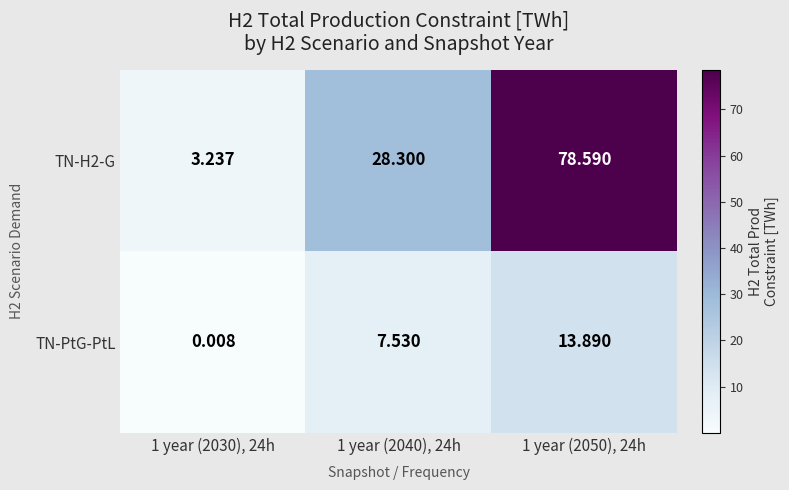

Is the value of TN-PtG-PtL at 1 year (2040), 24h greater than the value of TN-H2-G at 1 year (2040), 24h?

No